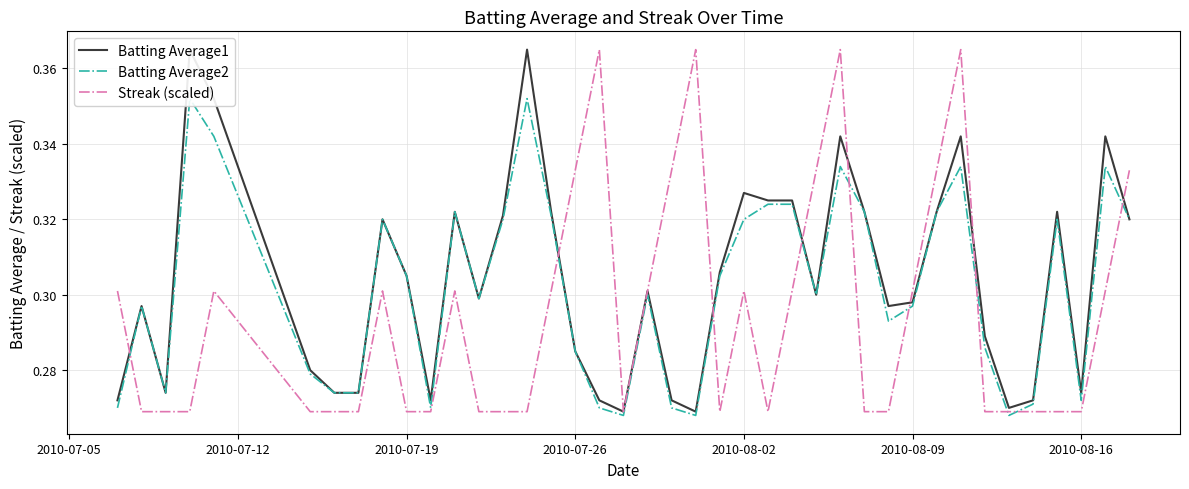

How many lines are shown in the chart?

3